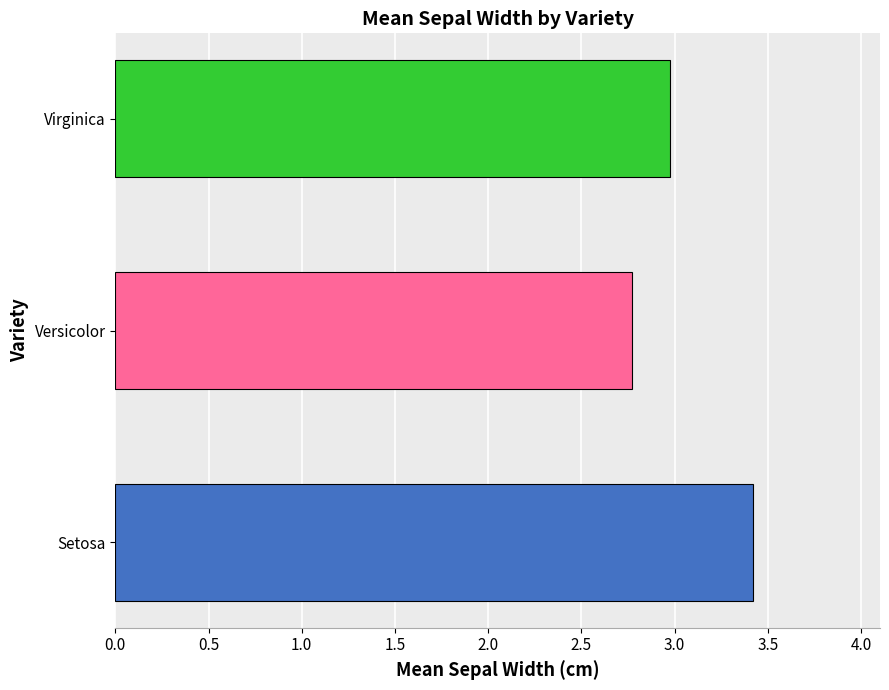

How many bars are there in total?

3